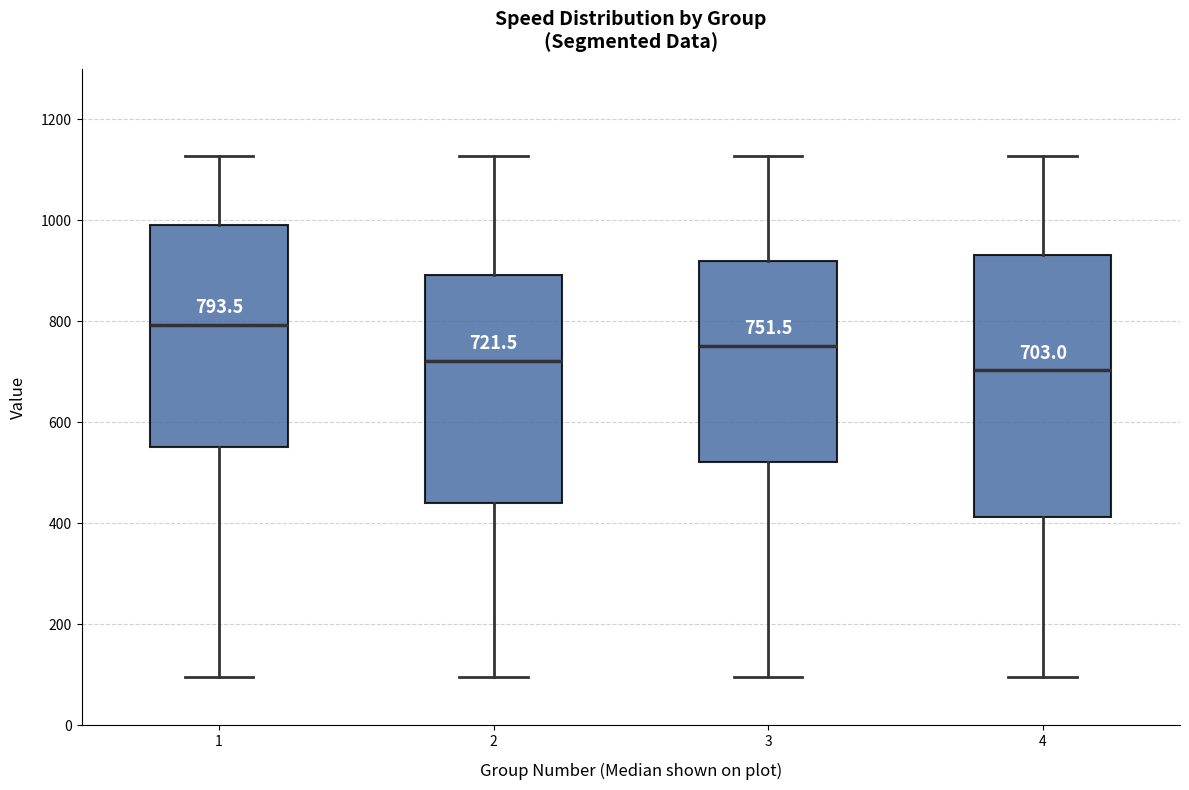

Which box is the tallest, from its lower edge to its upper edge?

4